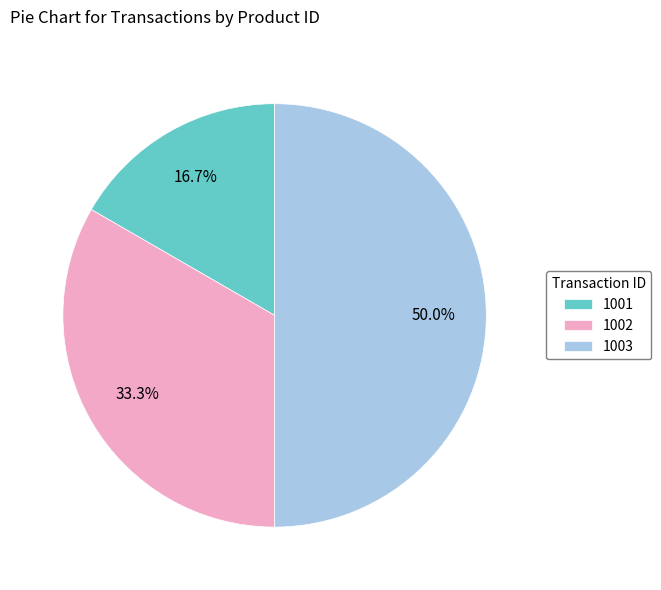

What portion of the pie excludes 1003?

50.0%